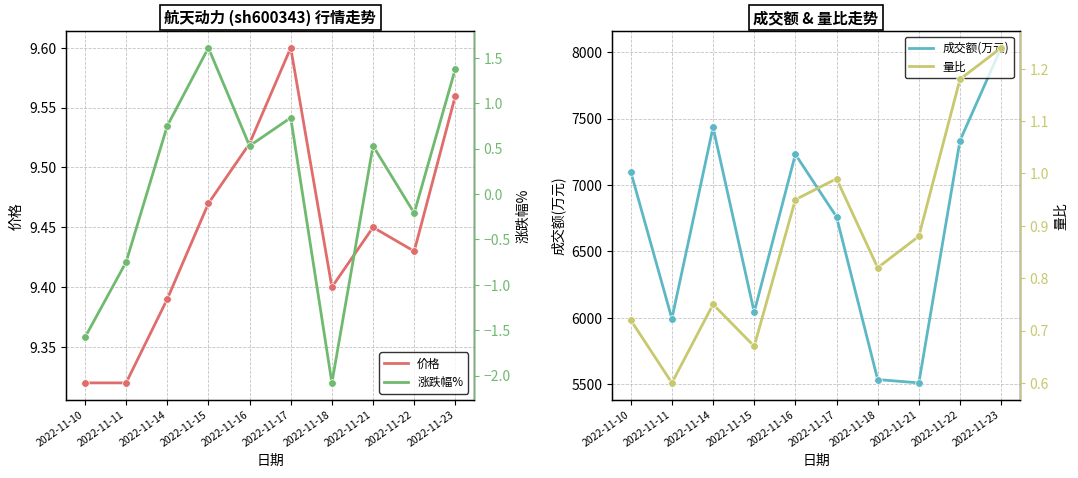

Which series has the largest Y range (max minus min)?

成交额(万元)